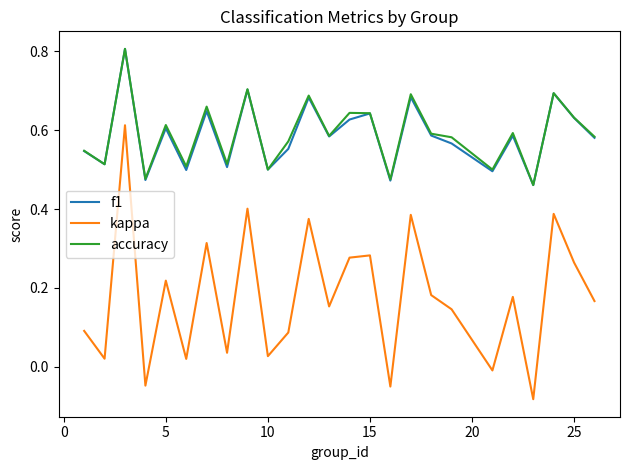

Which series has the largest range (max minus min)?

kappa